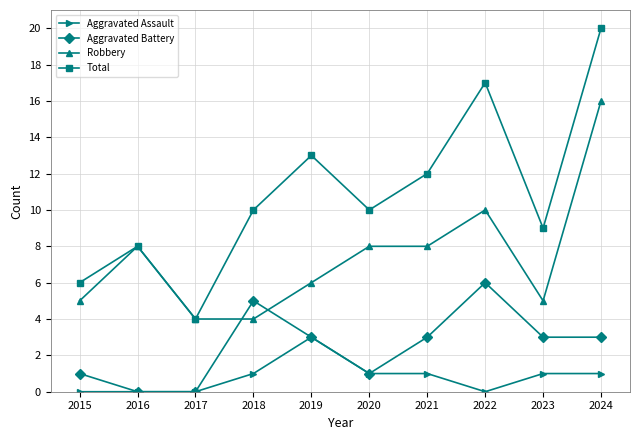

Which series changed the most between 2015 and 2019?

Total